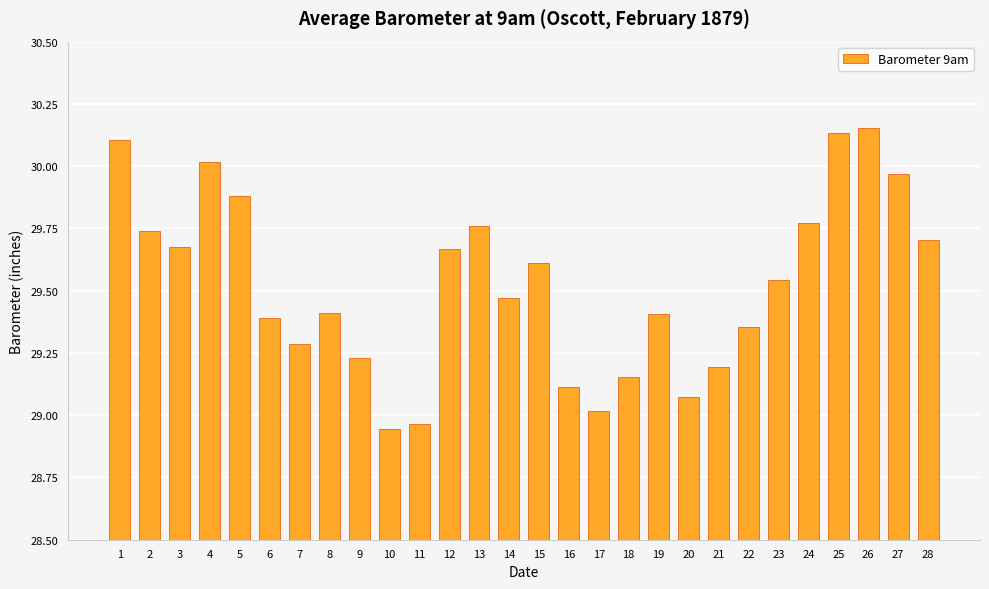

What is the difference between the maximum and minimum values?

1.2